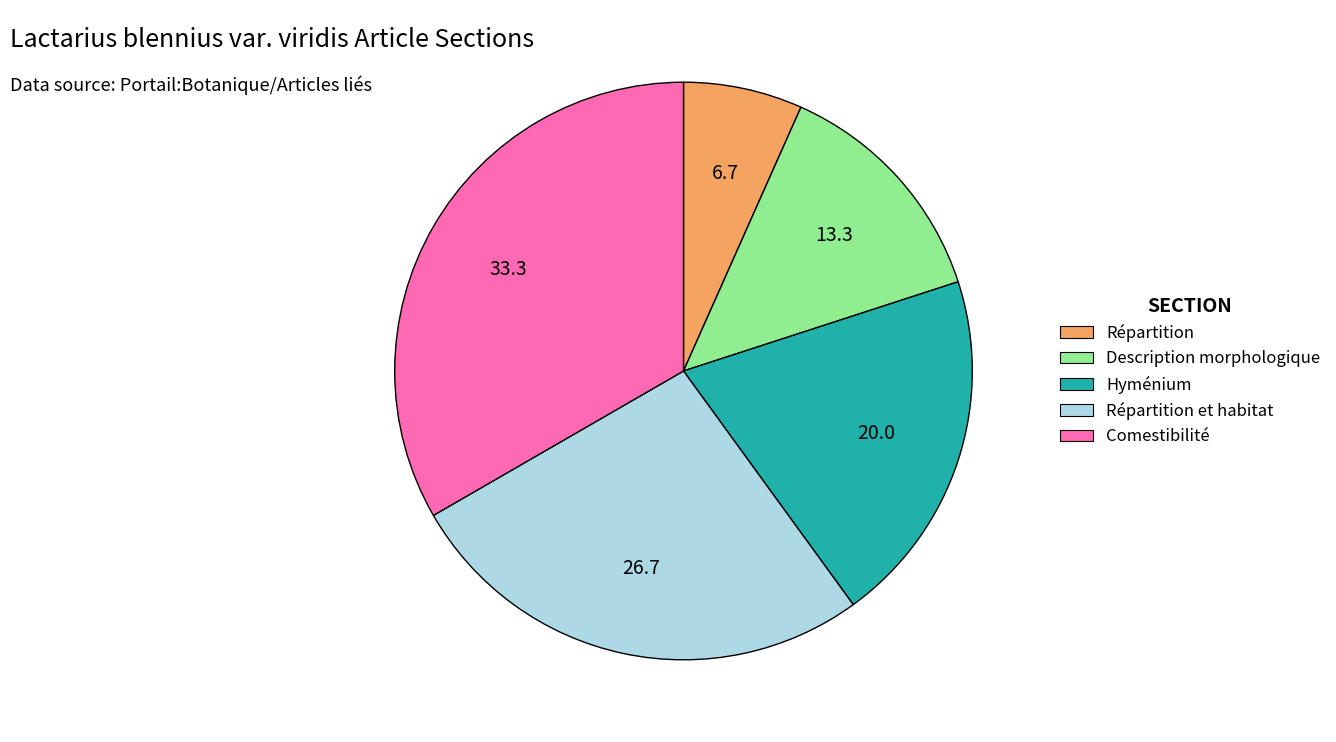

Count the number of slices in the pie.

5